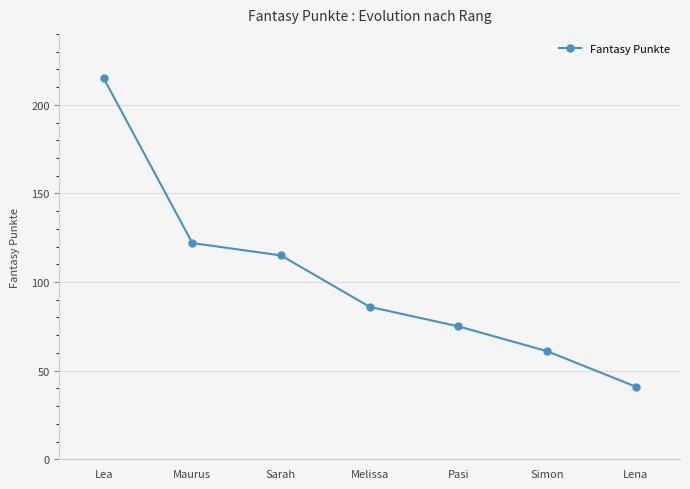

What is the minimum value shown in the chart?

41